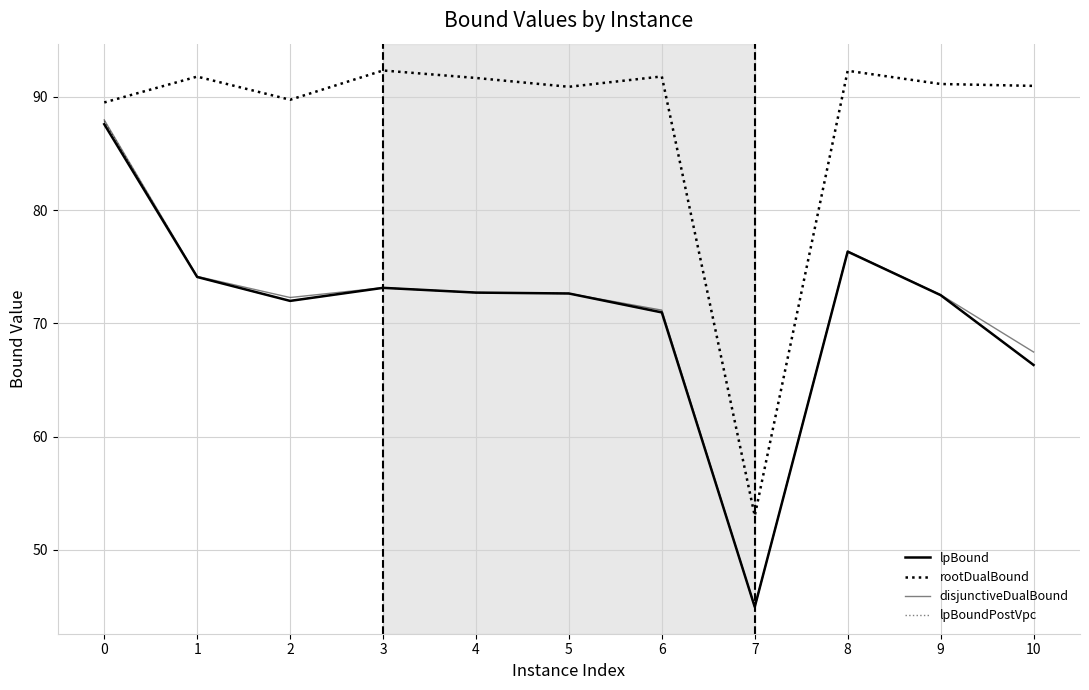

The lpBoundPostVpc series shows 120.8 at 4. True or false?

False